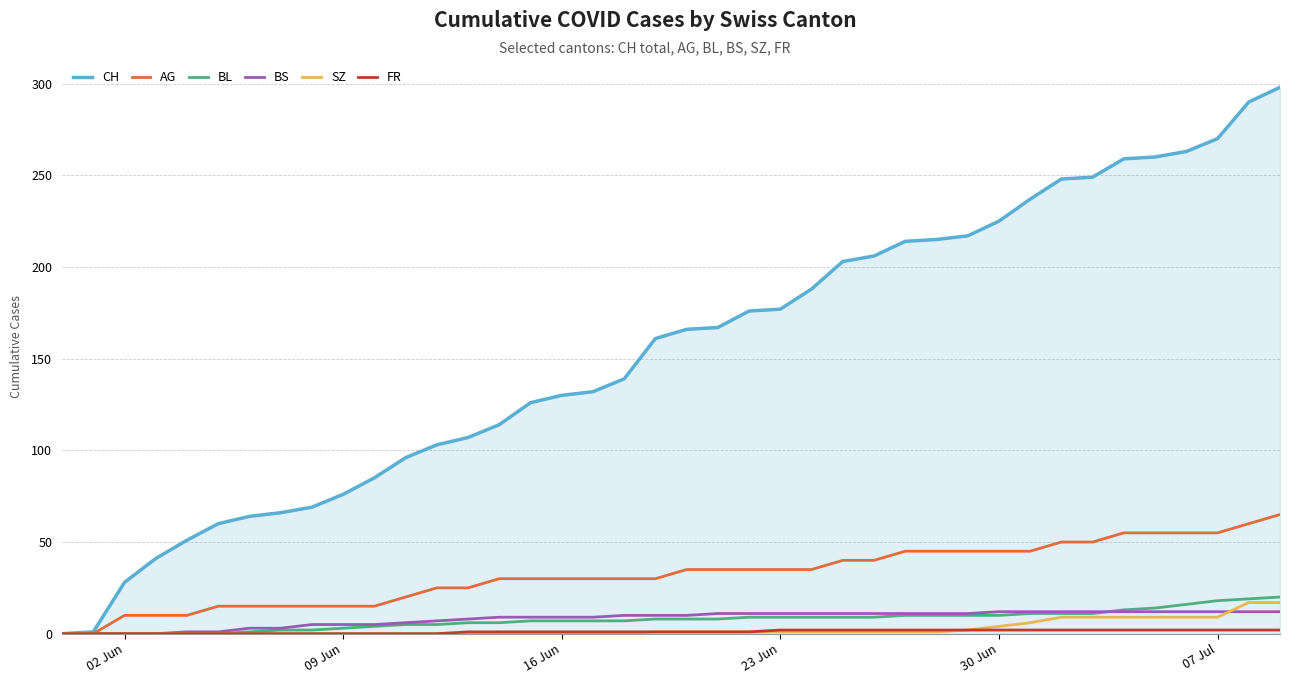

What is the difference between the second highest and second lowest values in the CH series?

289